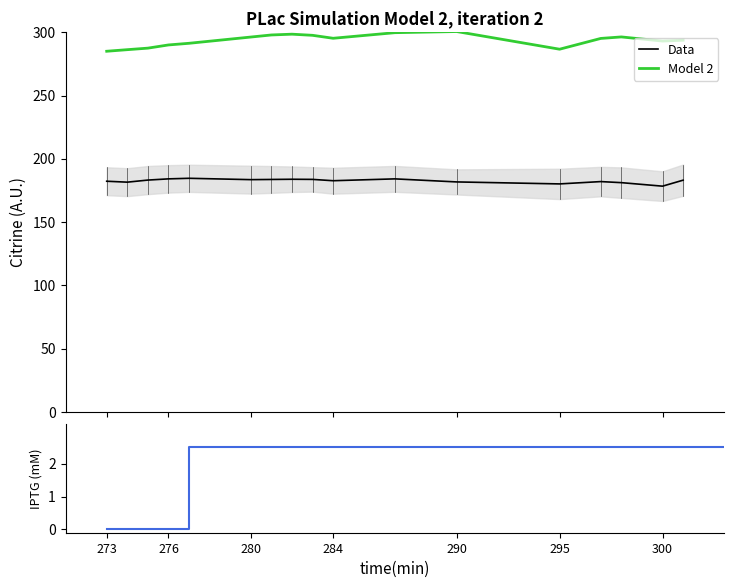

True or false: Model 2 and Data cross at least once.

False